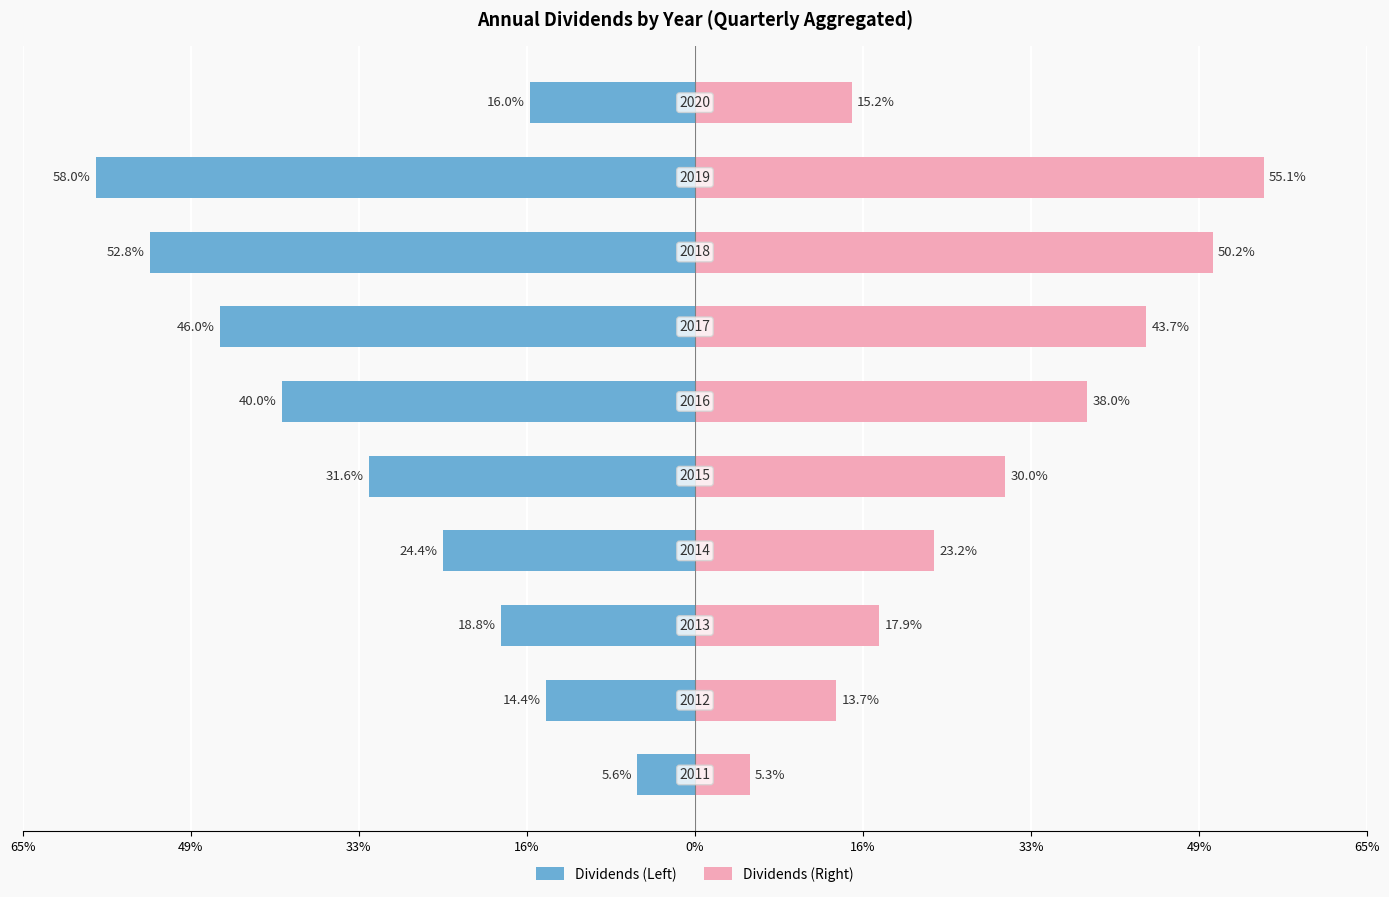

How many bars are there in total?

20